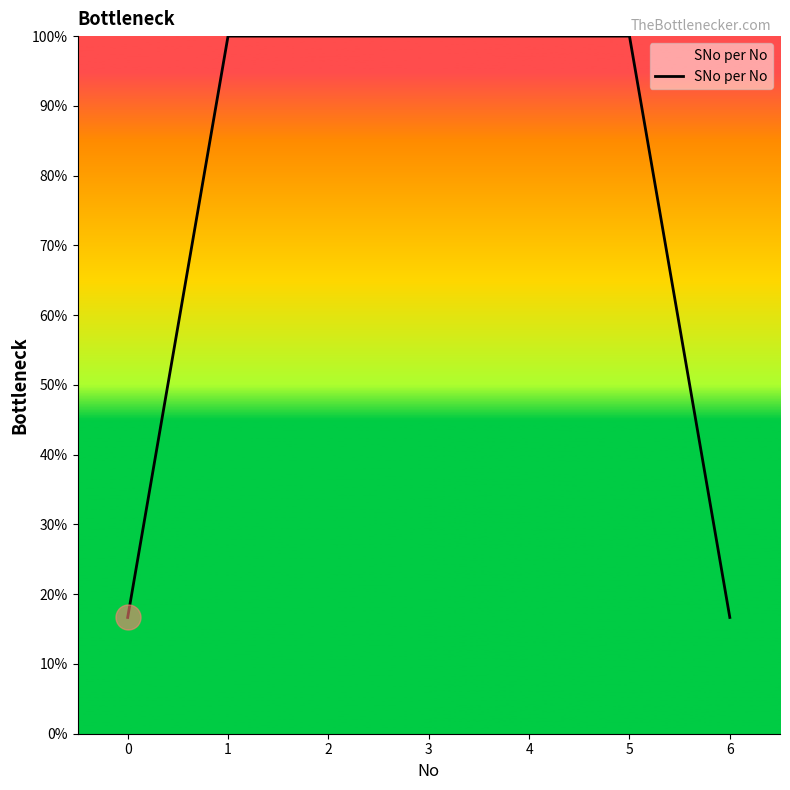

Reading left to right, transcribe all the data shown in this chart.

0=16.7	1=100.0	2=100.0	3=100.0	4=100.0	5=100.0	6=16.7